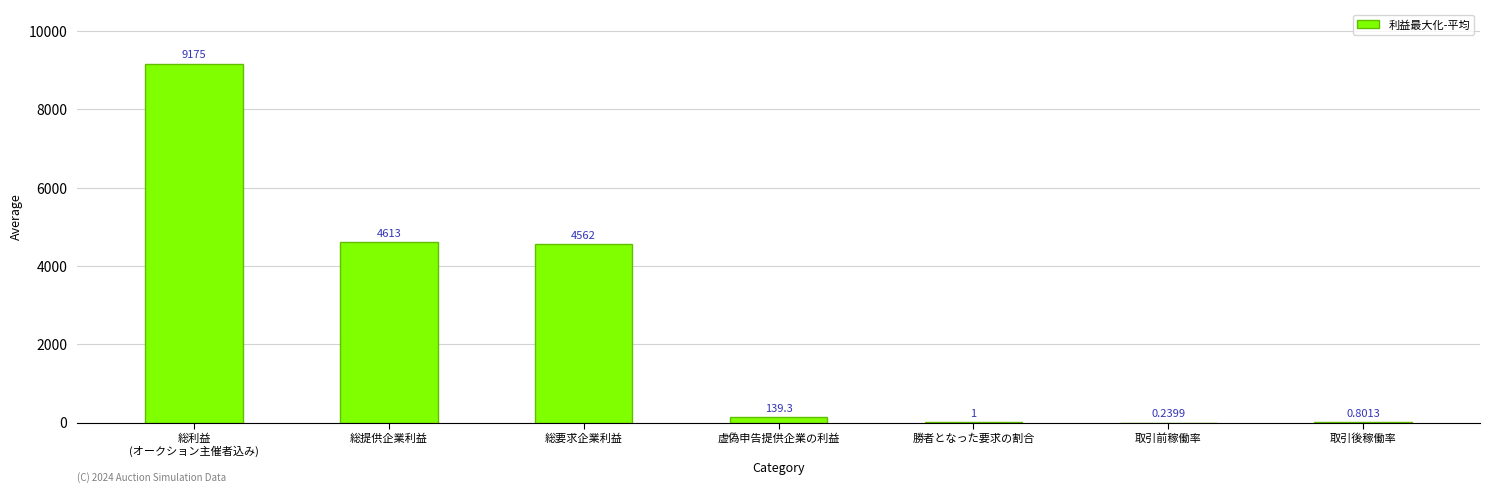

Where is the data nearest to the value 4587?

総要求企業利益